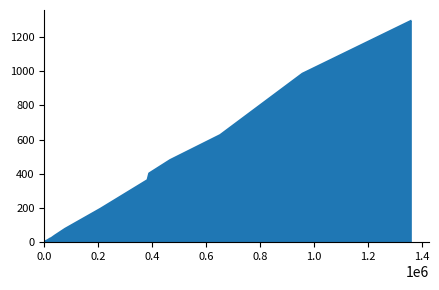

What is the maximum value shown in the chart?

1293